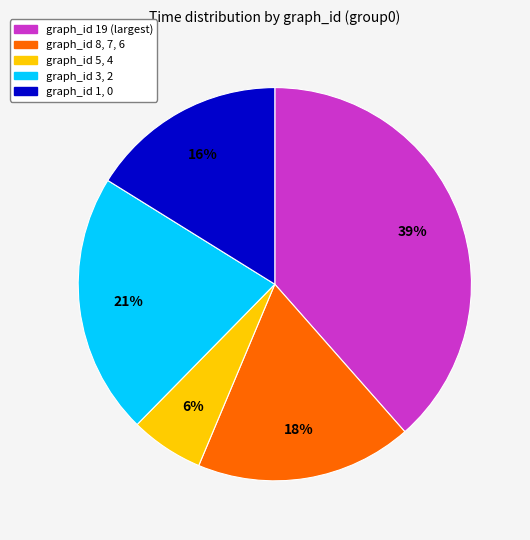

Is there any slice that represents more than half of the pie?

No